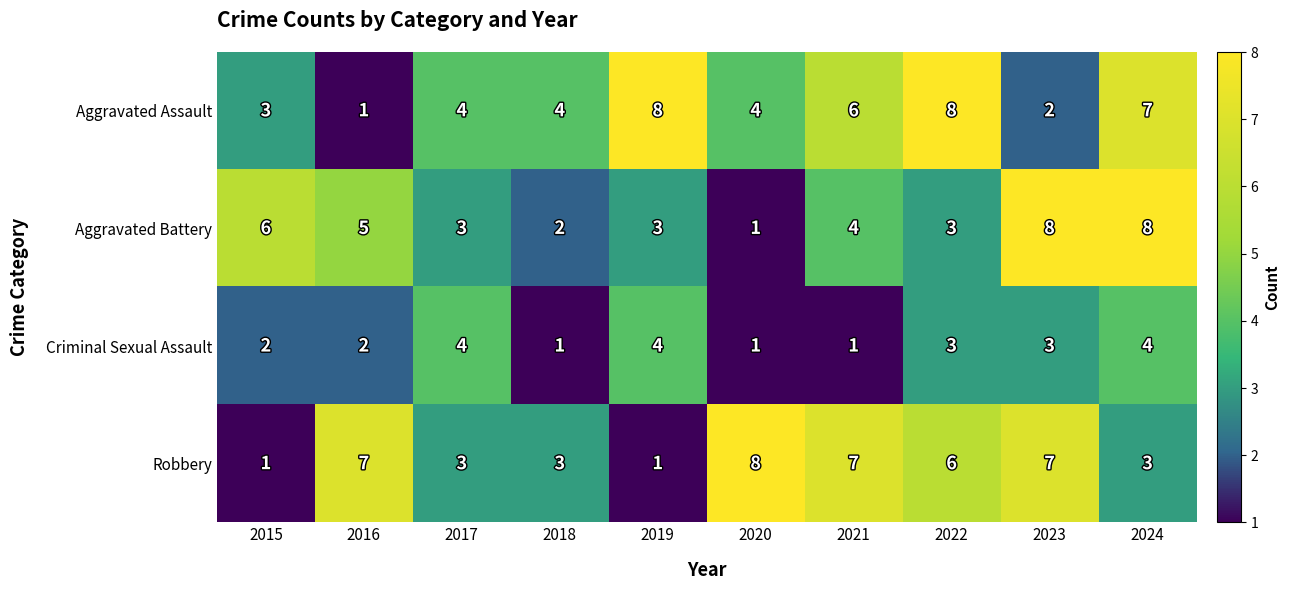

At which label does Robbery first exceed 6?

2016